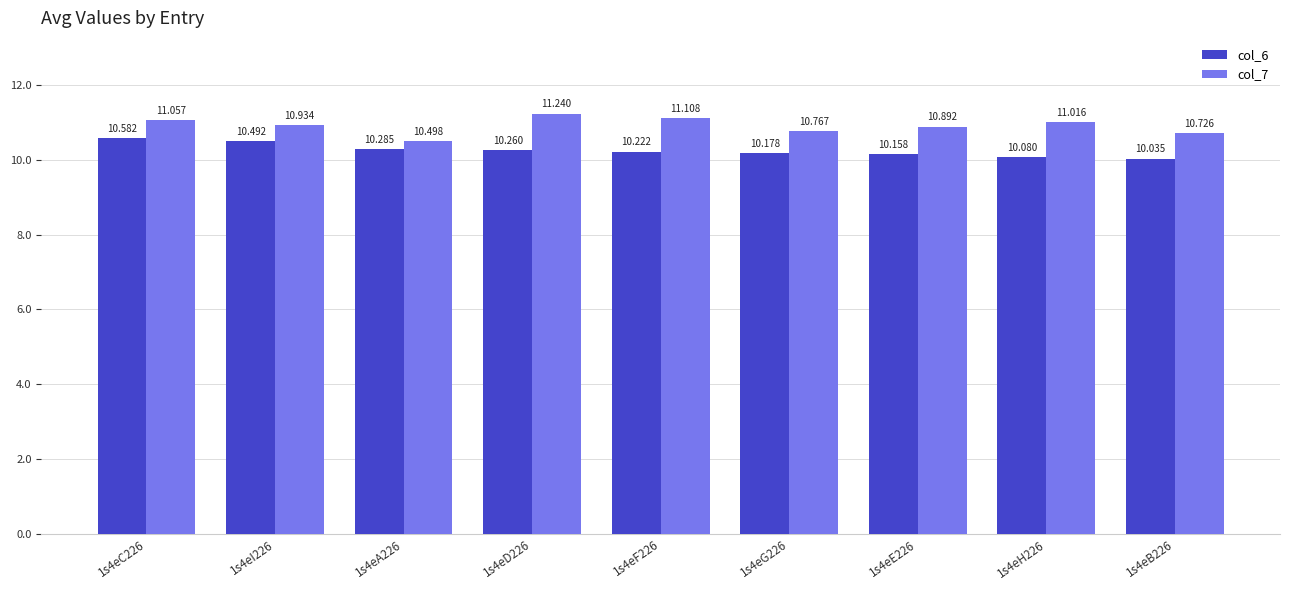

What are all the series names shown in the legend?

col_6, col_7